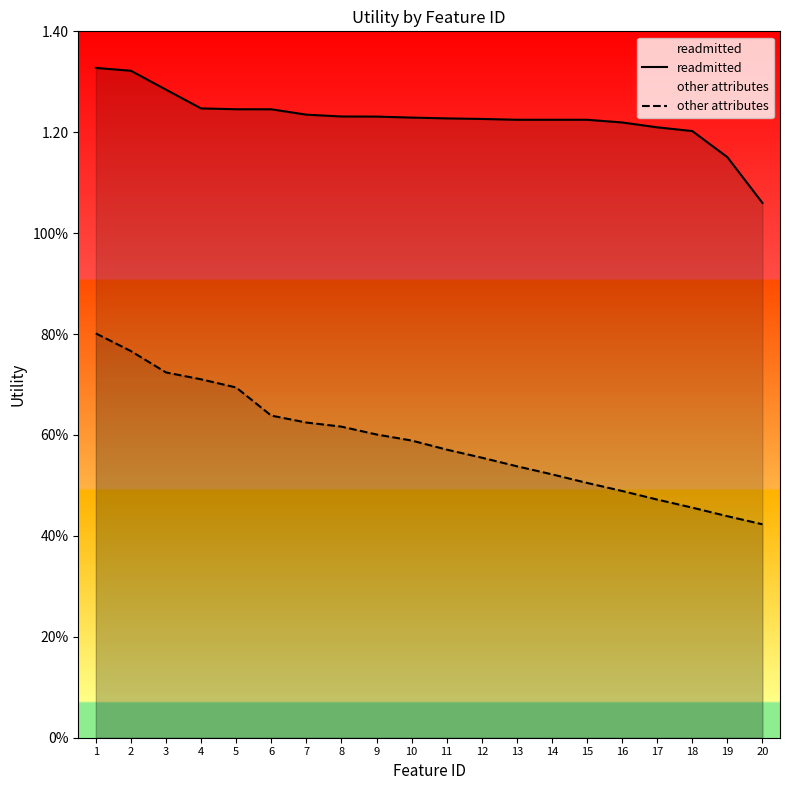

Reading left to right, transcribe all the data shown in this chart.

readmitted: 1.3	1.3	1.3	1.2	1.2	1.2	1.2	1.2	1.2	1.2	1.2	1.2	1.2	1.2	1.2	1.2	1.2	1.2	1.2	1.1
other attributes: 0.8	0.8	0.7	0.7	0.7	0.6	0.6	0.6	0.6	0.6	0.6	0.6	0.5	0.5	0.5	0.5	0.5	0.5	0.4	0.4